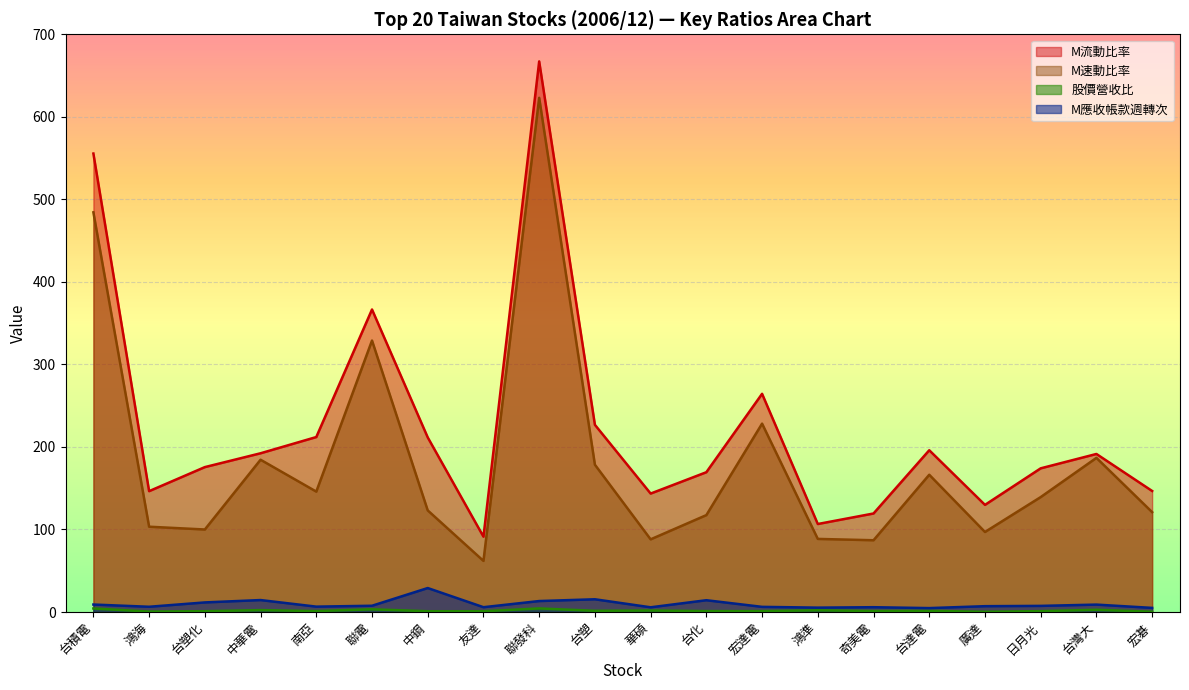

True or false: M應收帳款週轉次 has a value of 7.1 at 台化.

False